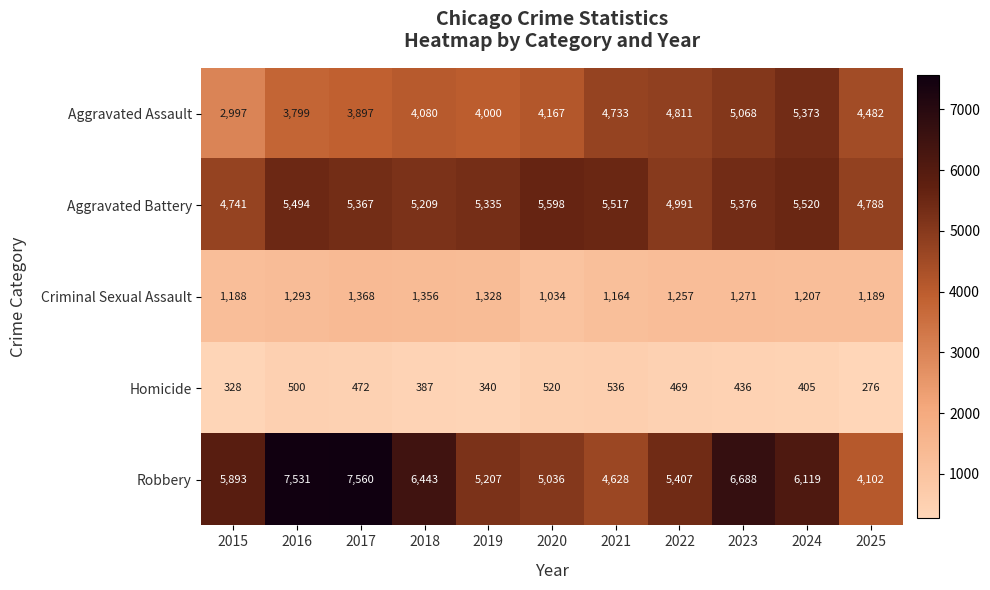

Which series has the largest total across all categories?

Robbery